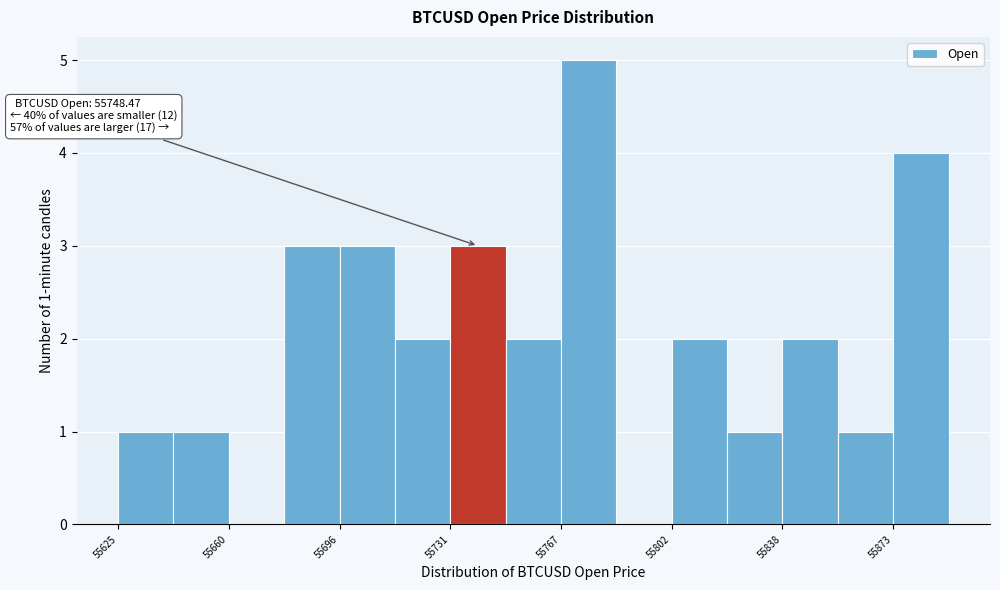

Around what value on the x-axis is the tallest bar? Give the approximate position of its centre, as read against the axis.

55775